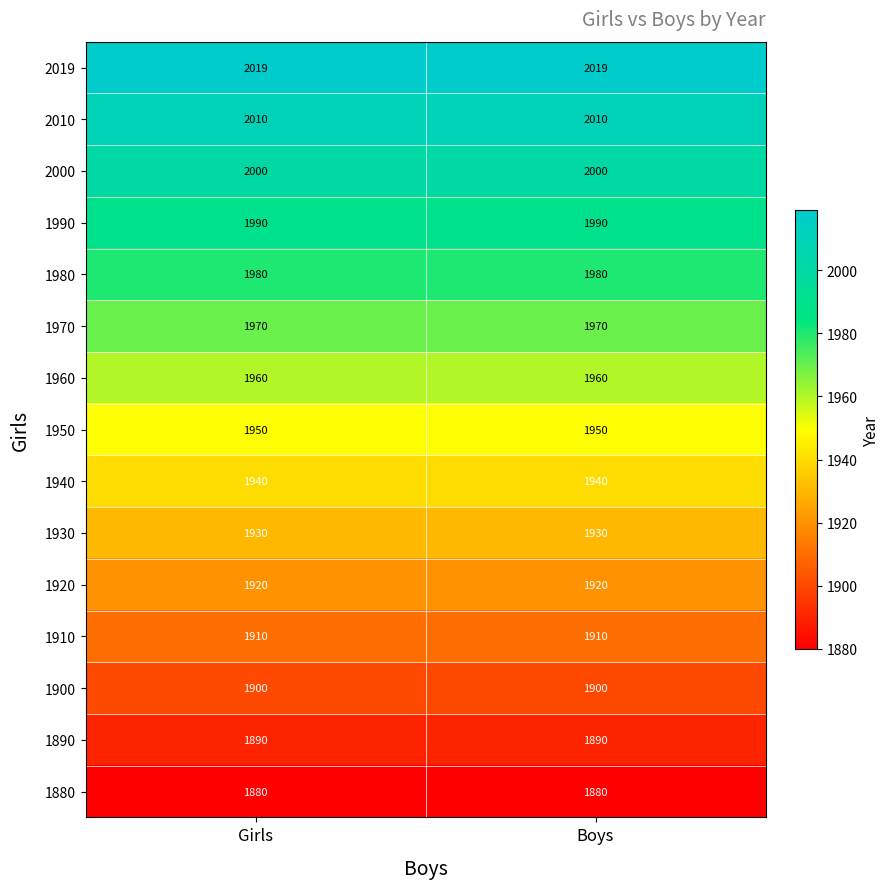

The 2019 series shows 2019 at Girls. True or false?

True